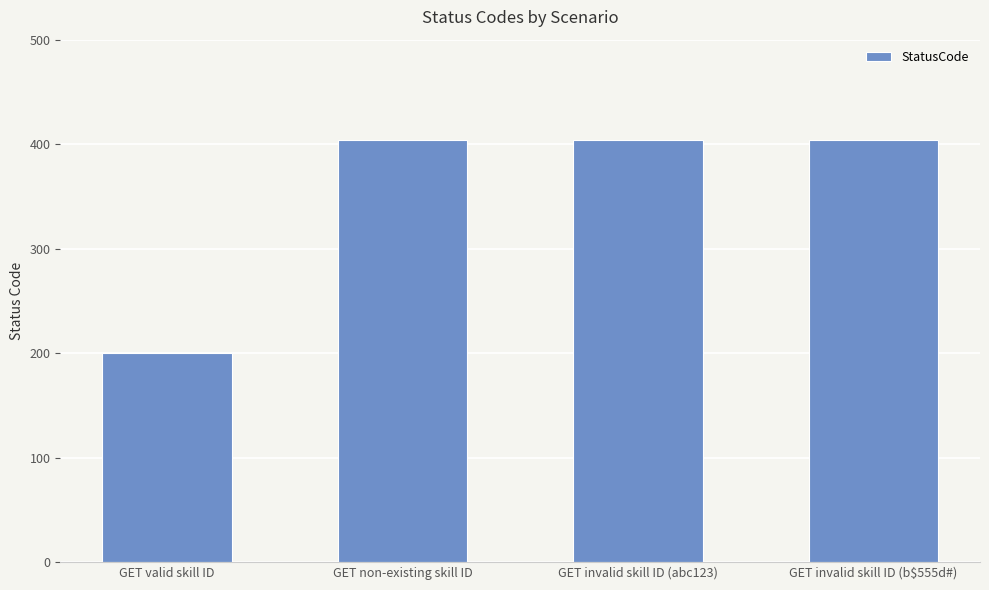

What is the greatest value displayed?

404